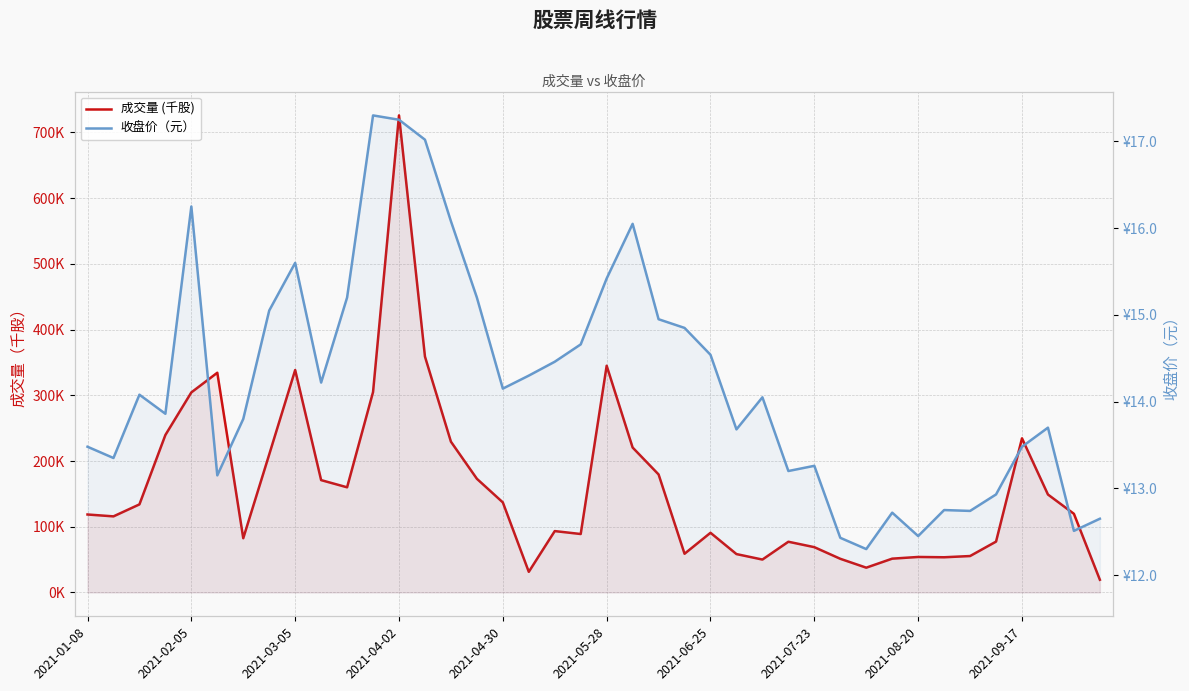

Is it true that 成交量 (千股) equals 268.9 at 2021-04-02?

False